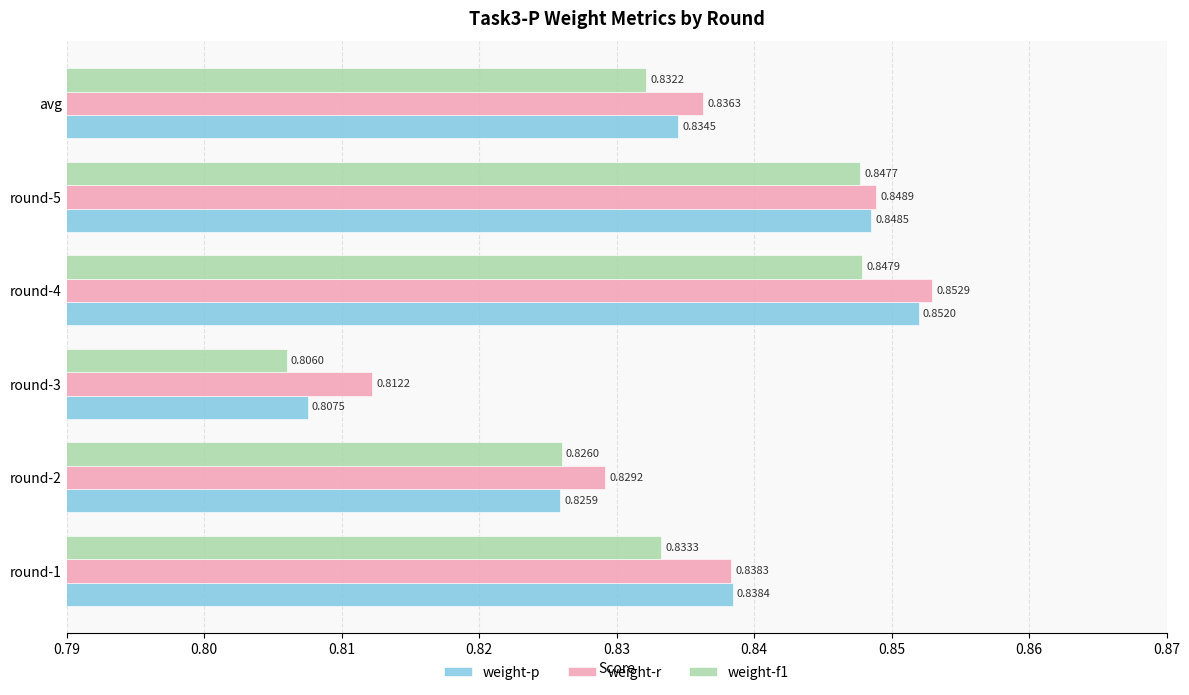

At which category does the chart reach its minimum across all series?

round-3